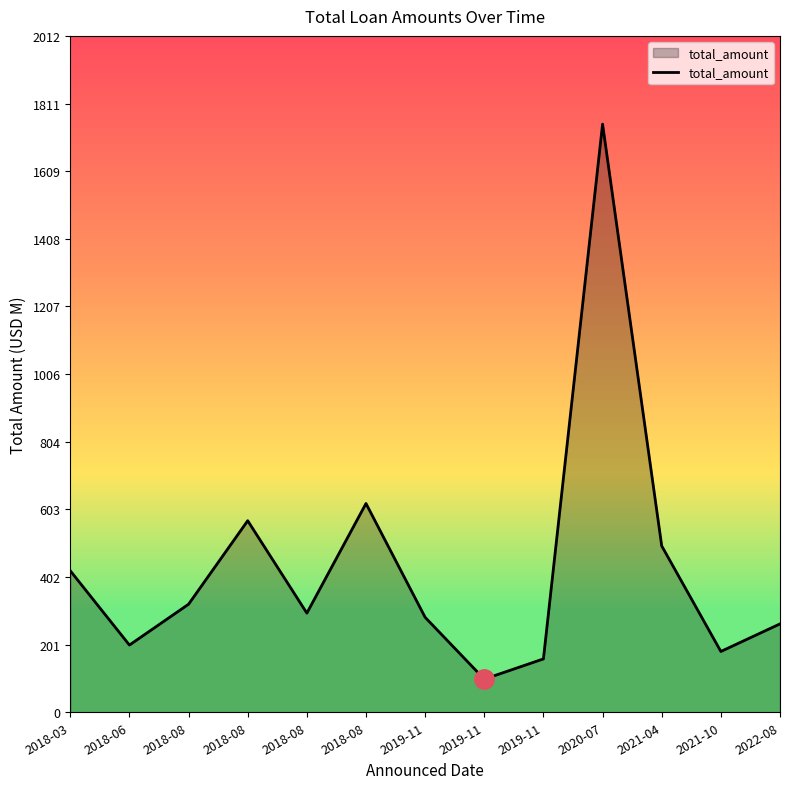

The value at 2018-06 is 200.0. True or false?

True